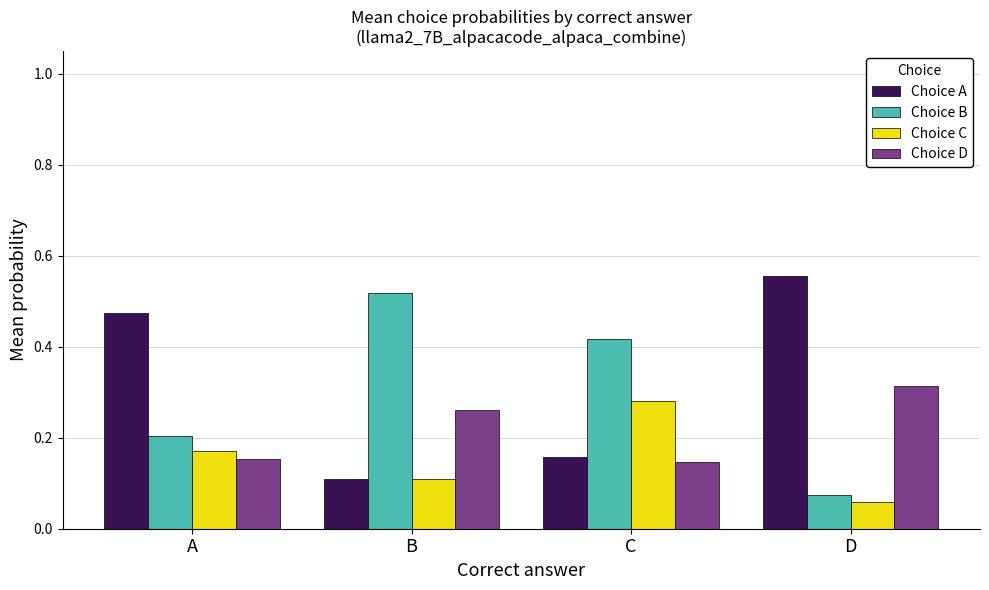

Is the value of Choice A at A greater than the value of Choice B at C?

Yes